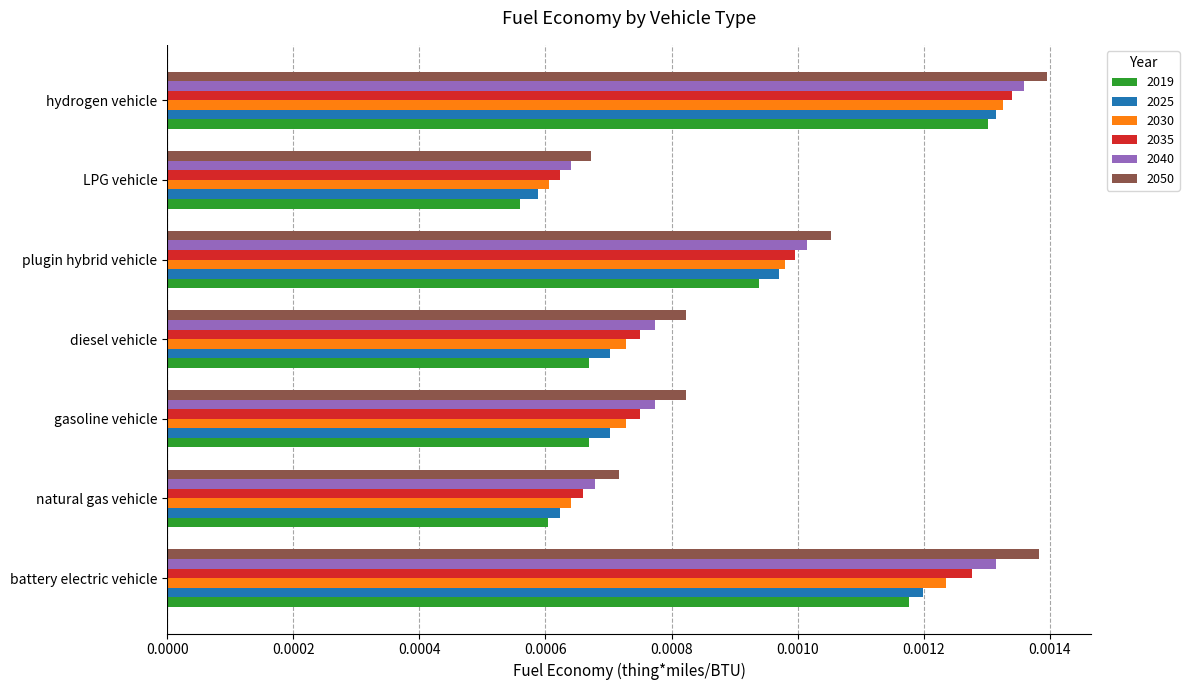

Where is 2019 nearest to the value 0?

LPG vehicle